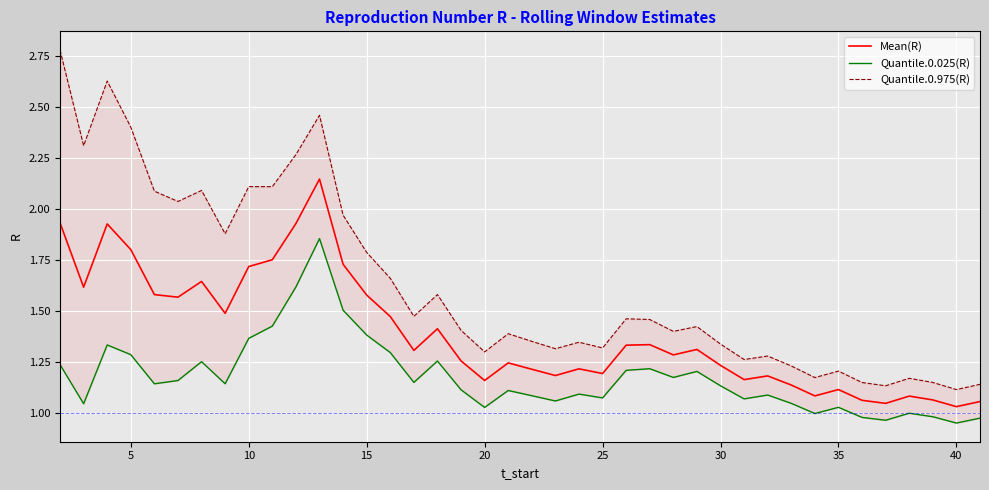

Reading left to right, transcribe all the data shown in this chart.

Mean(R): 1.9	1.6	1.9	1.8	1.6	1.6	1.6	1.5	1.7	1.8	1.9	2.1	1.7	1.6	1.5	1.3	1.4	1.3	1.2	1.2	1.2	1.2	1.2	1.2	1.3	1.3	1.3	1.3	1.2	1.2	1.2	1.1	1.1	1.1	1.1	1.0	1.1	1.1	1.0	1.1
Quantile.0.025(R): 1.2	1.0	1.3	1.3	1.1	1.2	1.3	1.1	1.4	1.4	1.6	1.9	1.5	1.4	1.3	1.2	1.3	1.1	1.0	1.1	1.1	1.1	1.1	1.1	1.2	1.2	1.2	1.2	1.1	1.1	1.1	1.0	1.0	1.0	1.0	1.0	1.0	1.0	1.0	1.0
Quantile.0.975(R): 2.8	2.3	2.6	2.4	2.1	2.0	2.1	1.9	2.1	2.1	2.3	2.5	2.0	1.8	1.7	1.5	1.6	1.4	1.3	1.4	1.4	1.3	1.3	1.3	1.5	1.5	1.4	1.4	1.3	1.3	1.3	1.2	1.2	1.2	1.2	1.1	1.2	1.2	1.1	1.1